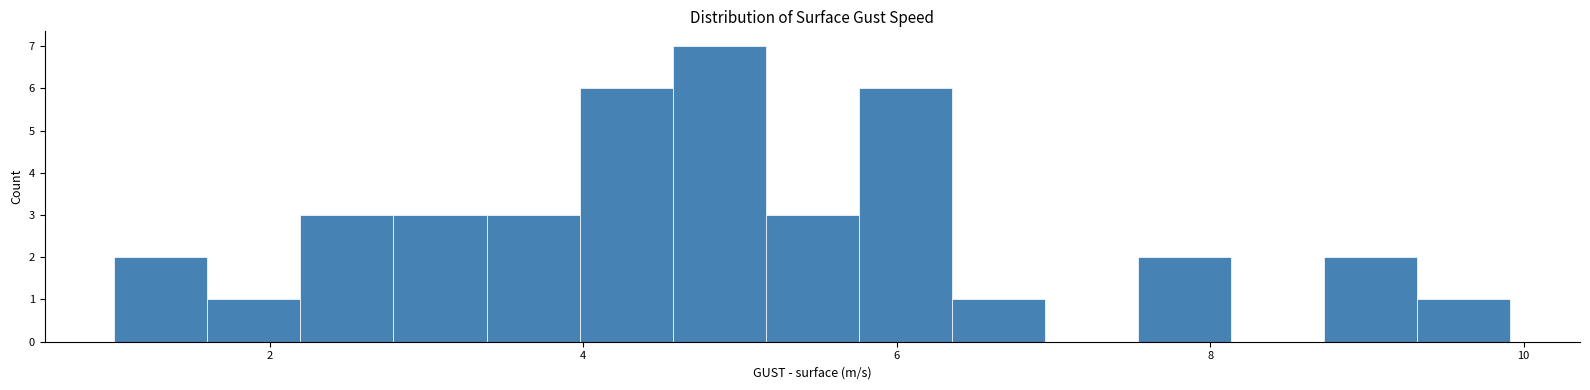

Read against the x-axis, roughly where is the centre of the tallest bar?

4.8